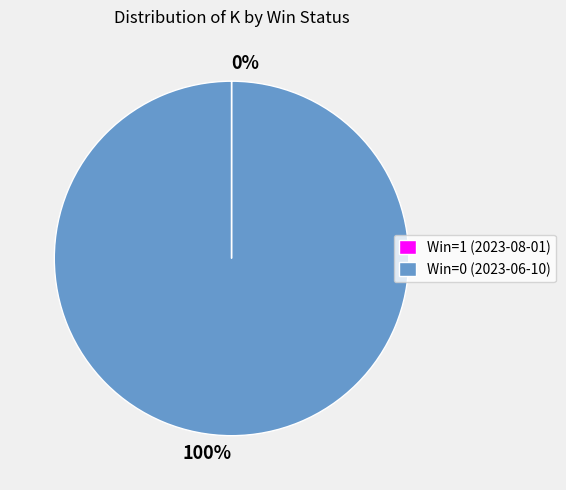

Is it true that Win=0 (2023-06-10) is 100% of the pie?

True